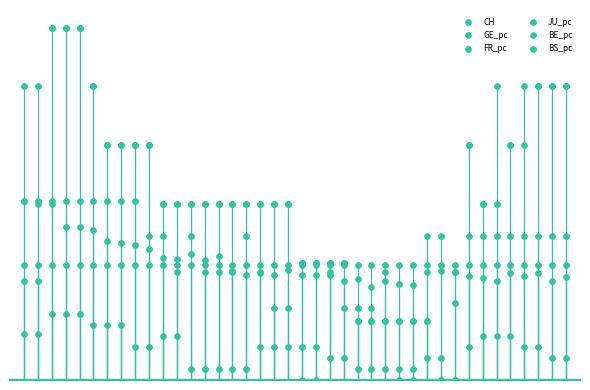

Which series has the widest spread of Y values?

FR_pc